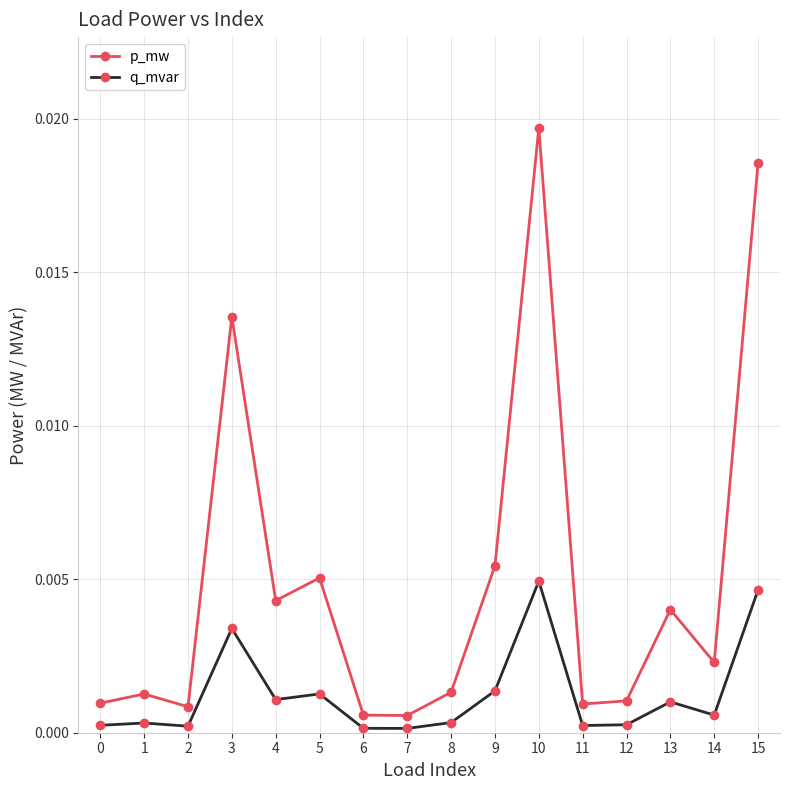

At which label does q_mvar reach its peak?

10